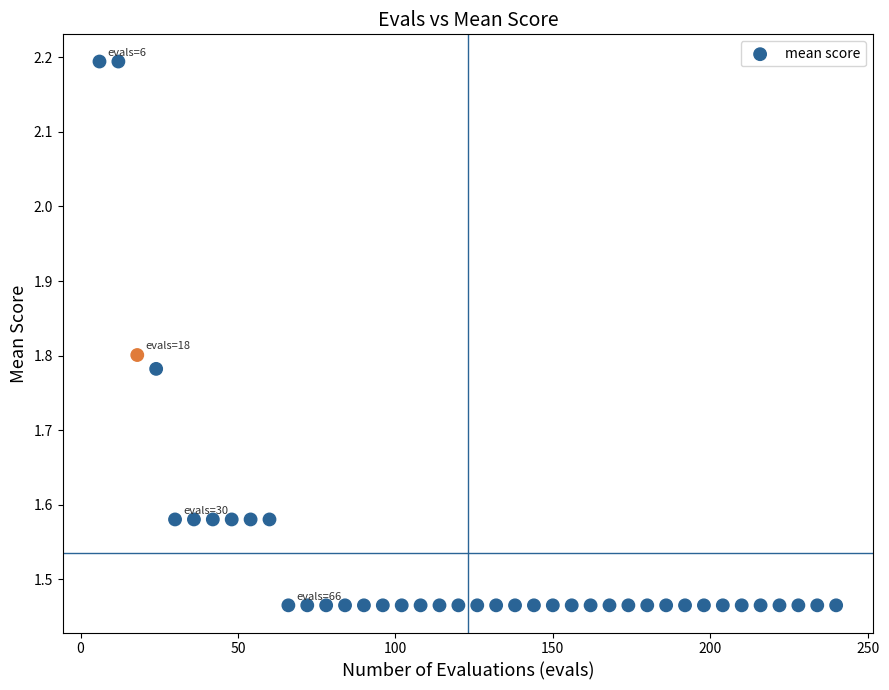

What is the range of X values (max minus min)?

234.0